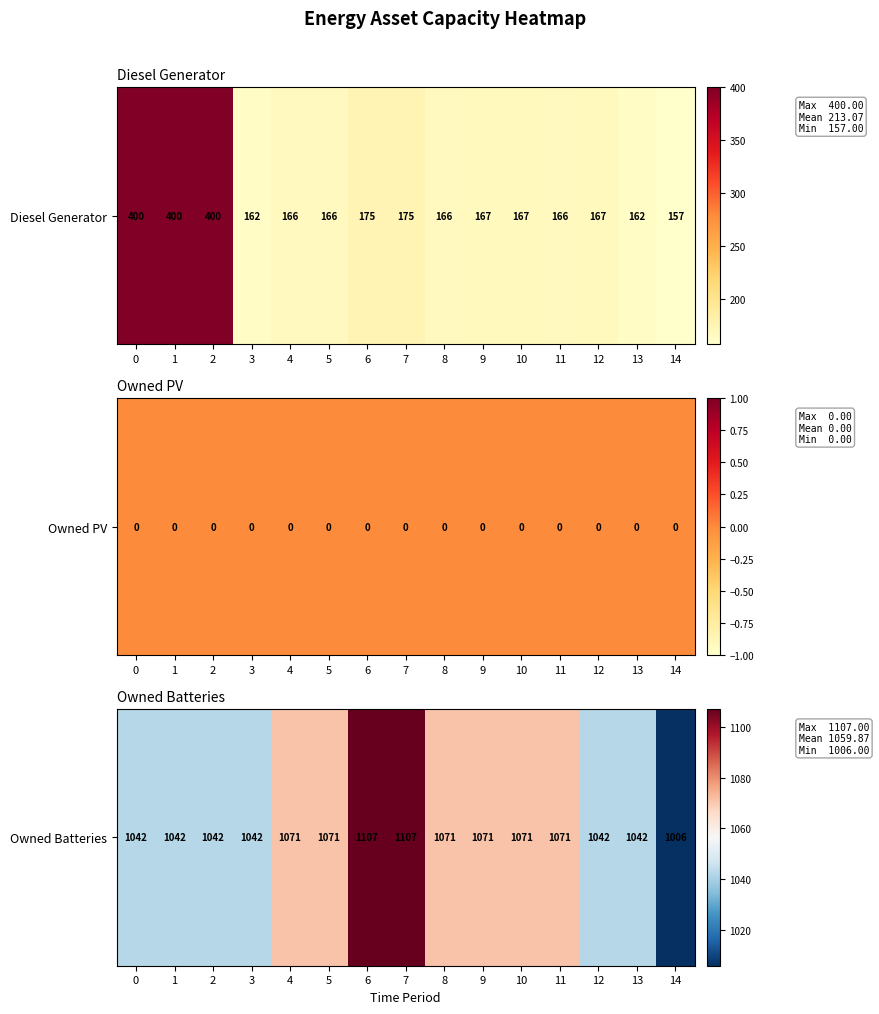

What is the sum of the values at 2 and 12?

2084